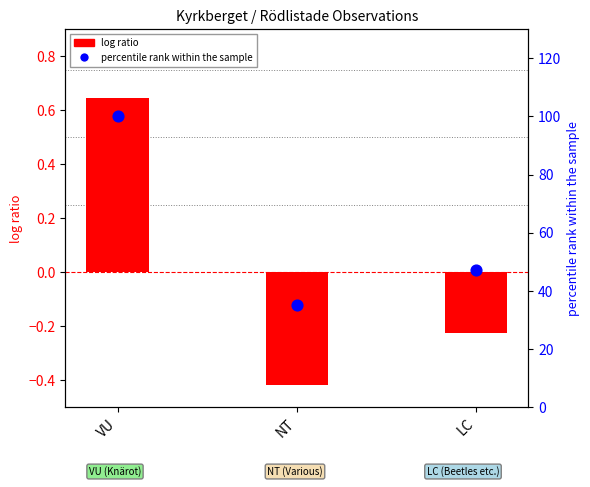

Which series has the widest spread of Y values?

percentile rank within the sample